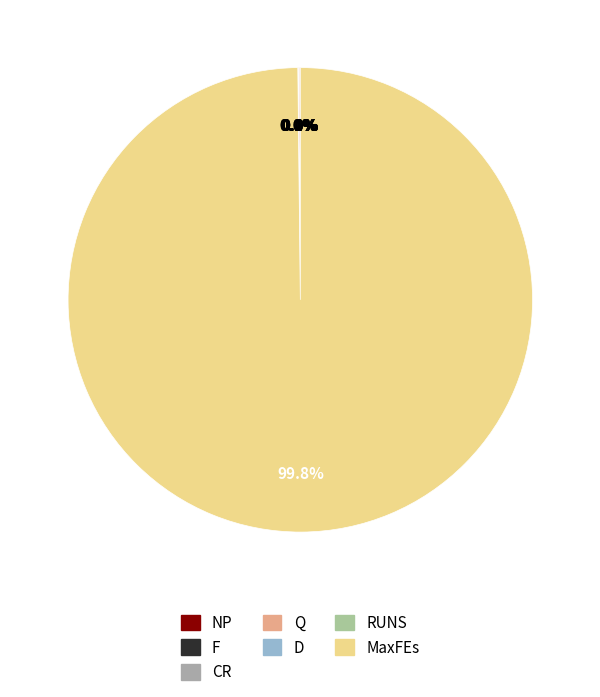

How many slices are in this pie chart?

7